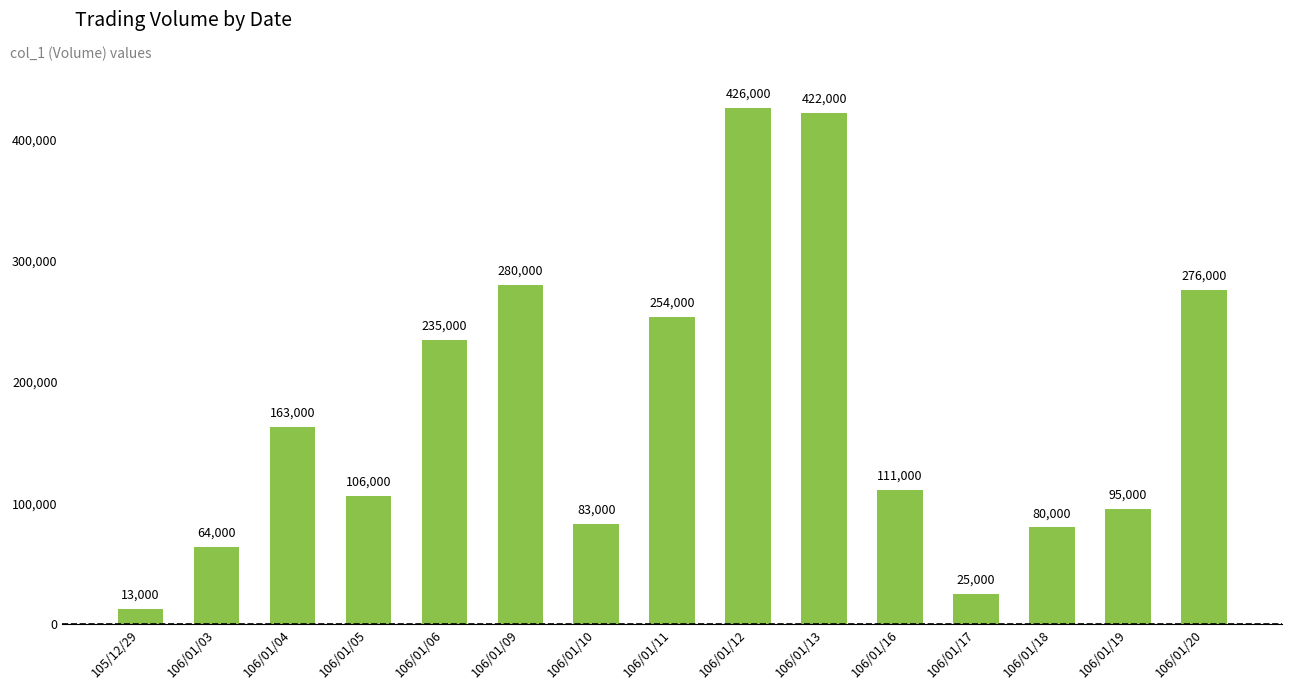

At which category does the chart reach its minimum across all series?

105/12/29